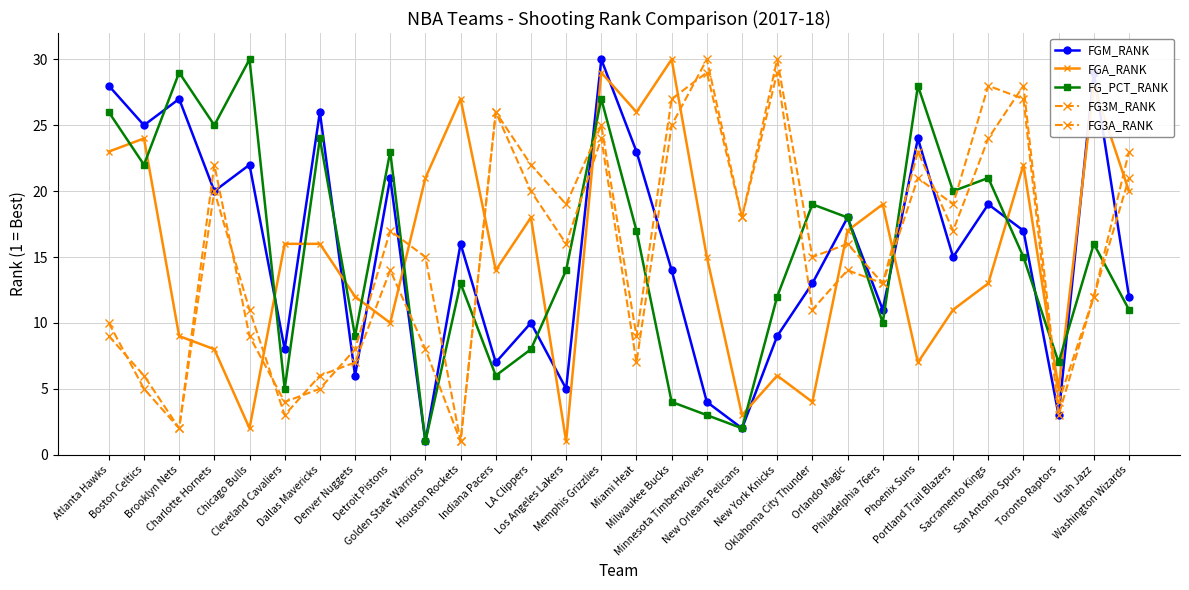

Is it true that FG_PCT_RANK equals 8 at LA Clippers?

True